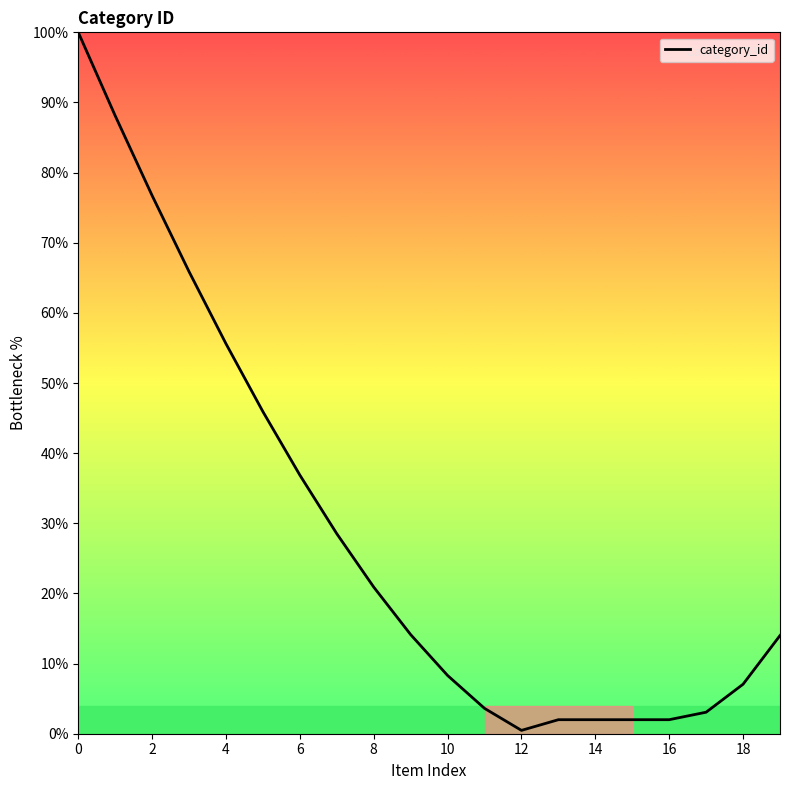

What is the difference between the maximum and minimum values?

99.5